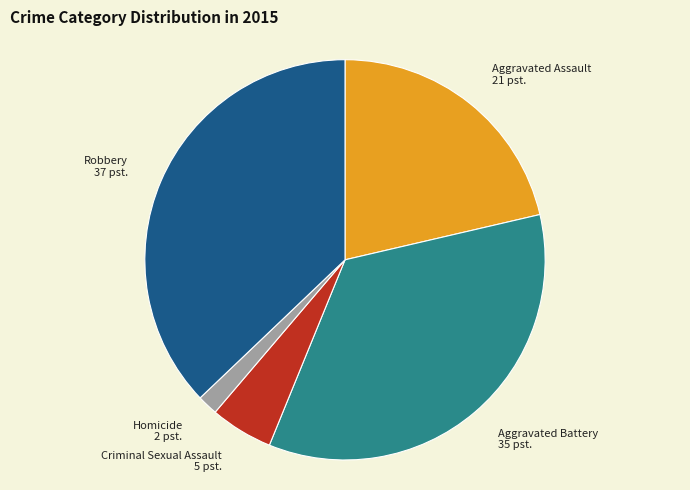

True or false: Robbery accounts for 45% of the total.

False